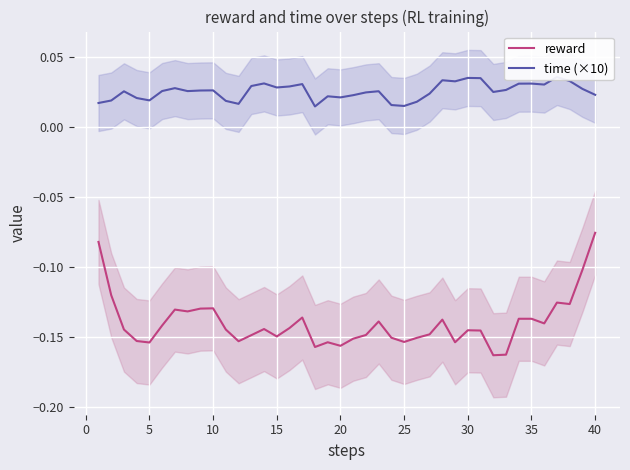

What is the highest value of the reward series?

-0.1